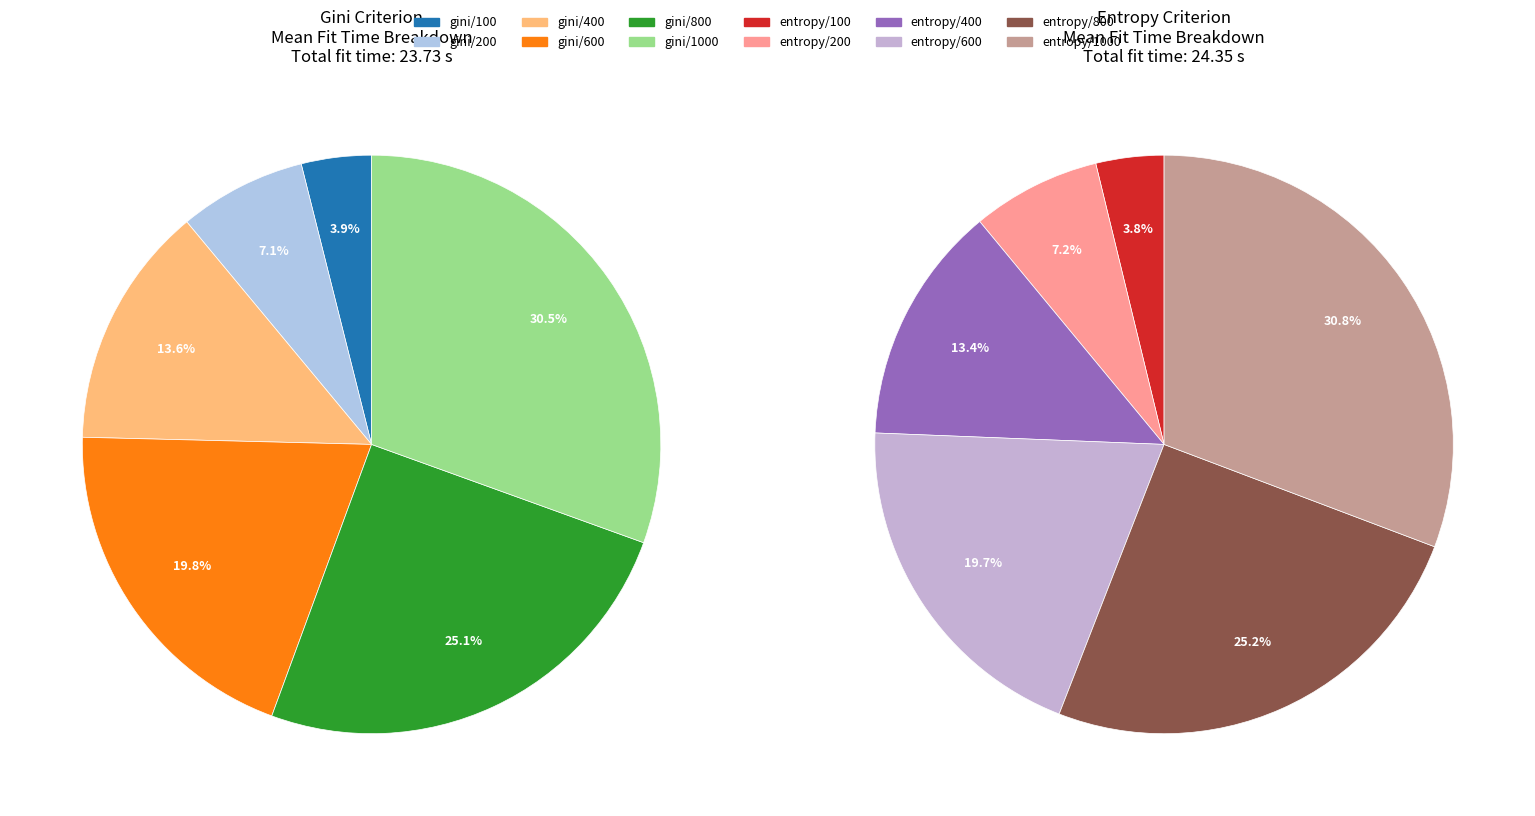

Which slice is the smallest?

entropy/100